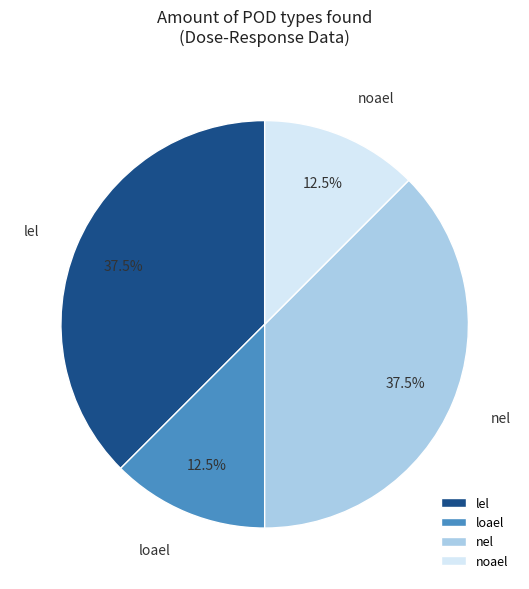

Approximately how many times larger is the value at loael compared to lel?

0.3